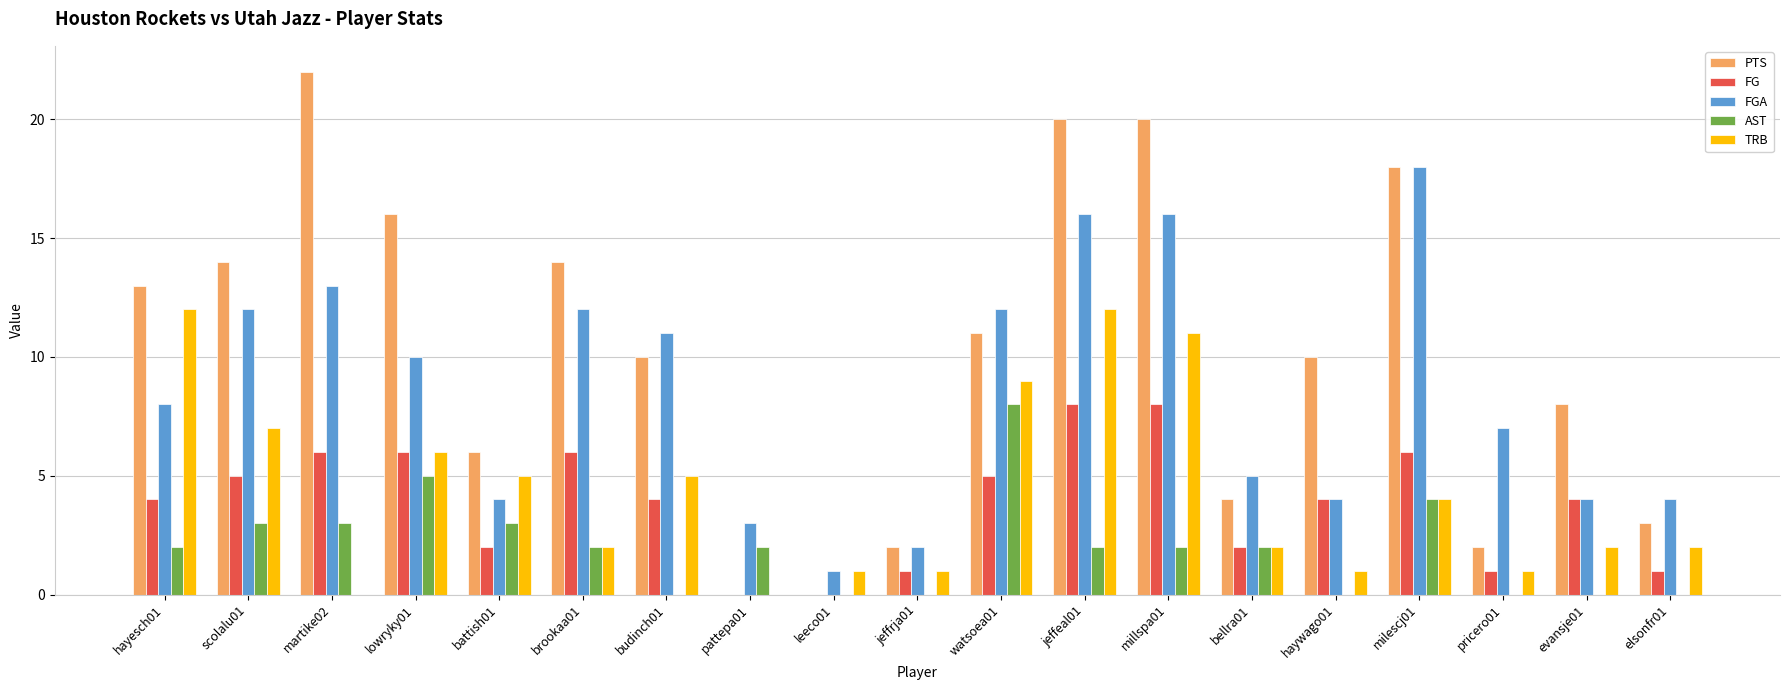

Is it true that TRB equals 13 at scolalu01?

False